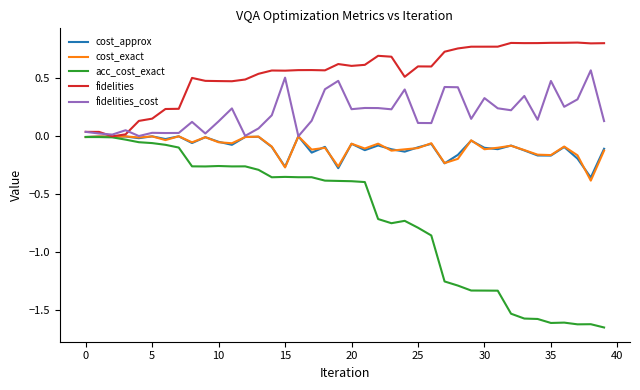

Which series has the largest range (max minus min)?

acc_cost_exact